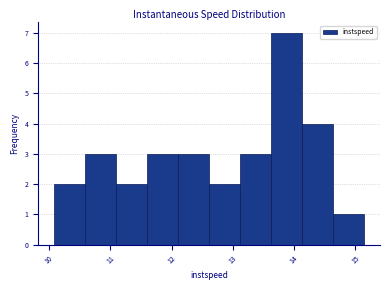

What is the height of the bar covering 11.6 to 12.1 on the x-axis? Neither the bar edges nor the heights are printed on the chart, so give them approximately, as read against the axes.

3